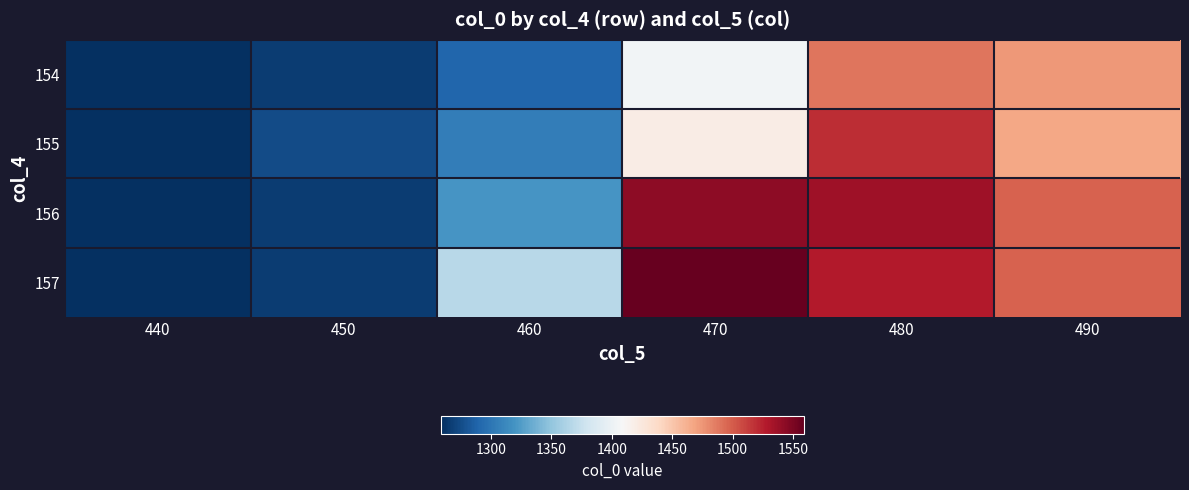

What is the total value across all series at 460?

5282.3